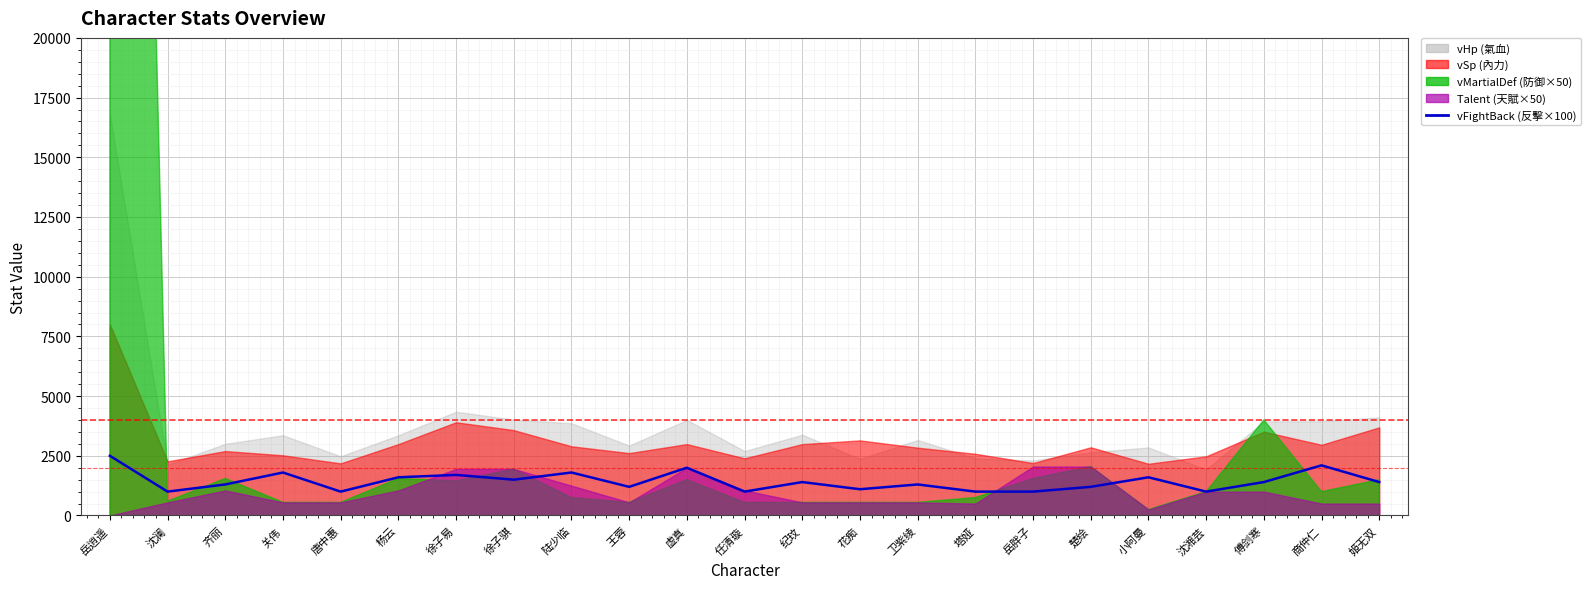

Where is the first local maximum?

关伟